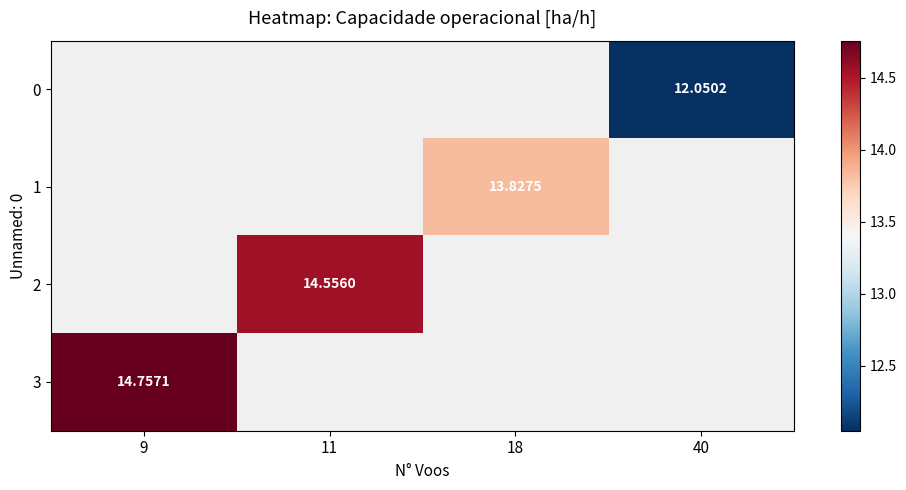

The value of 0 at 40 is 12.1. True or false?

True